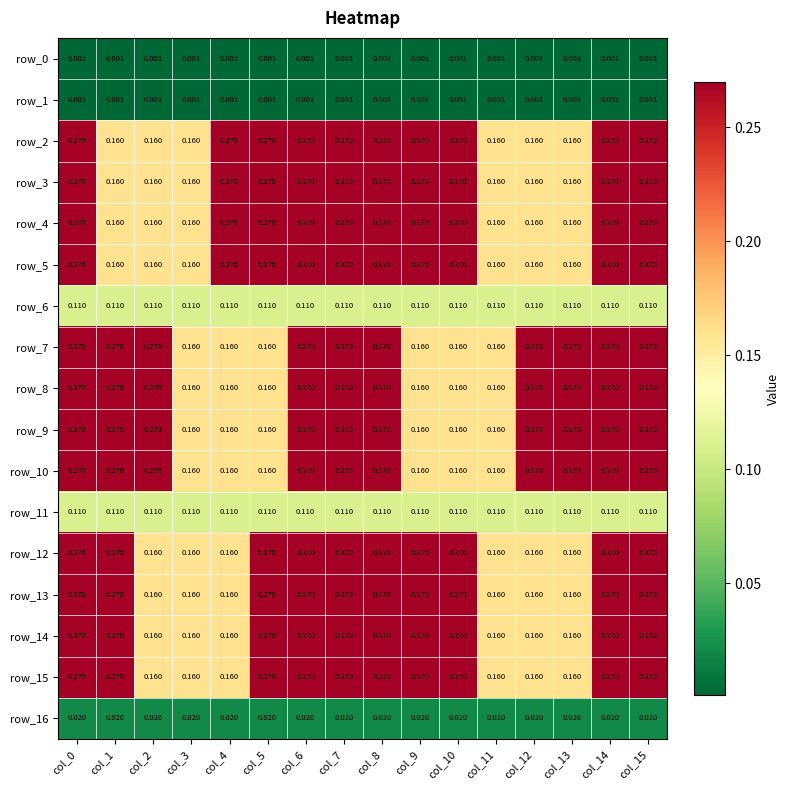

Is the value of row_16 at col_6 greater than the value of row_10 at col_5?

No